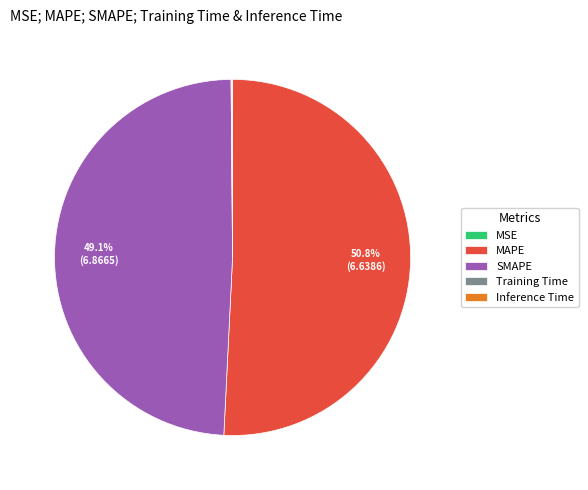

Combined, do SMAPE and MAPE account for over 50%?

Yes